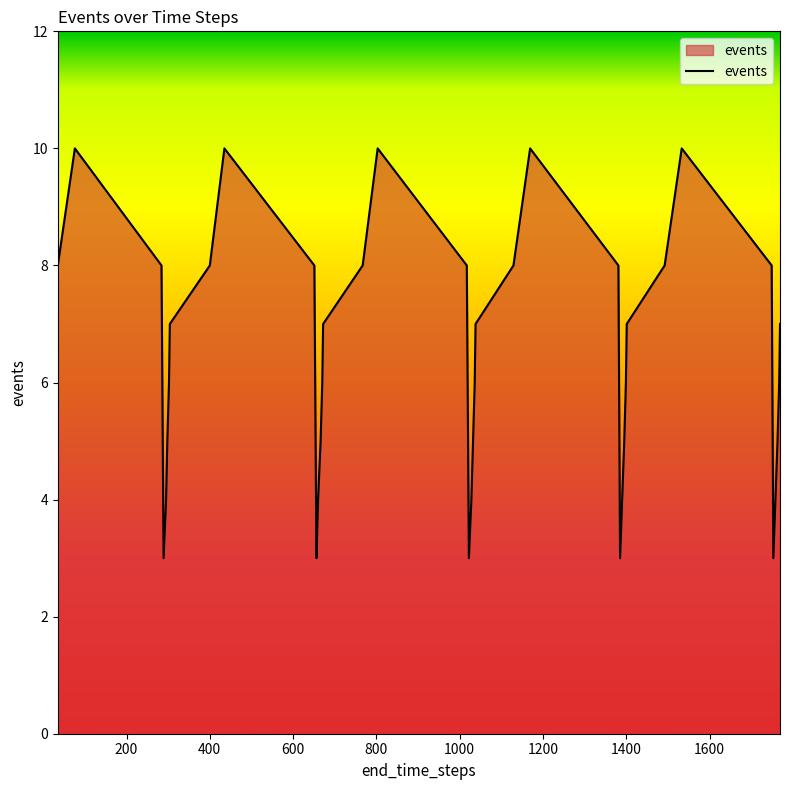

How many distinct data groups are displayed?

1